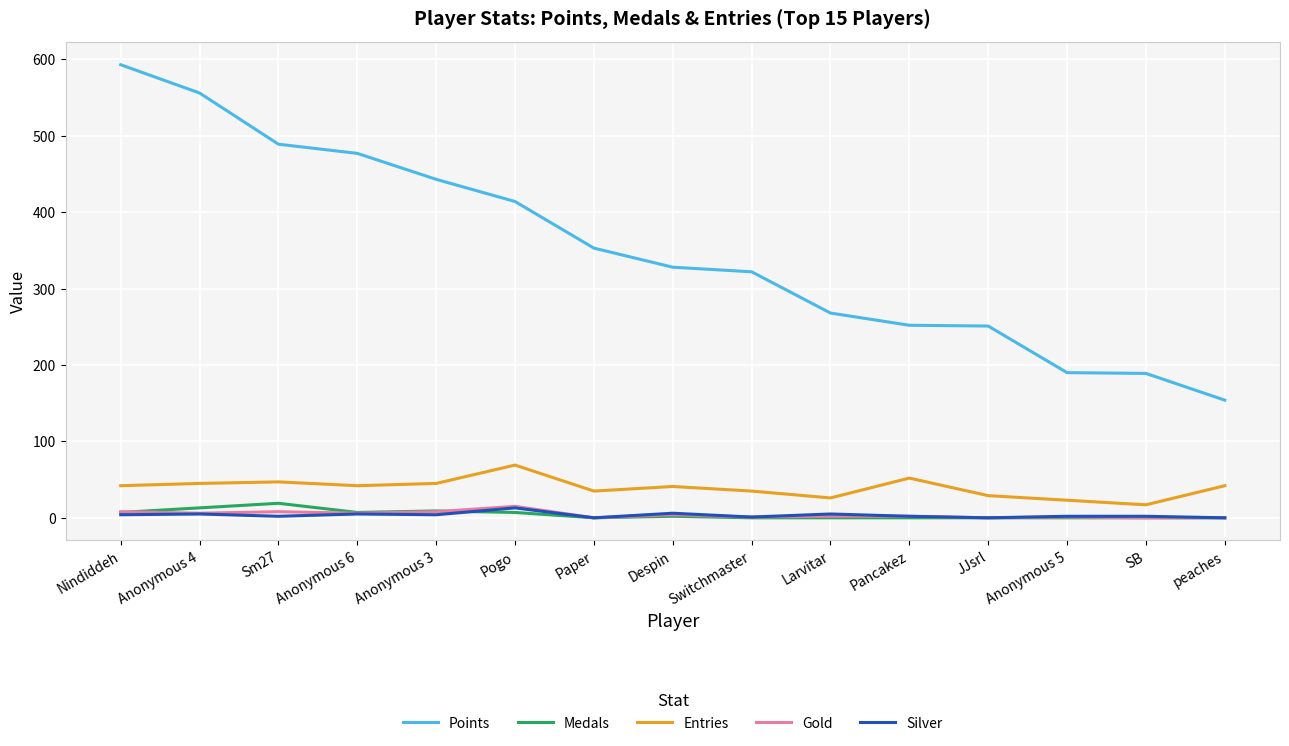

What are all the series names shown in the legend?

Points, Medals, Entries, Gold, Silver